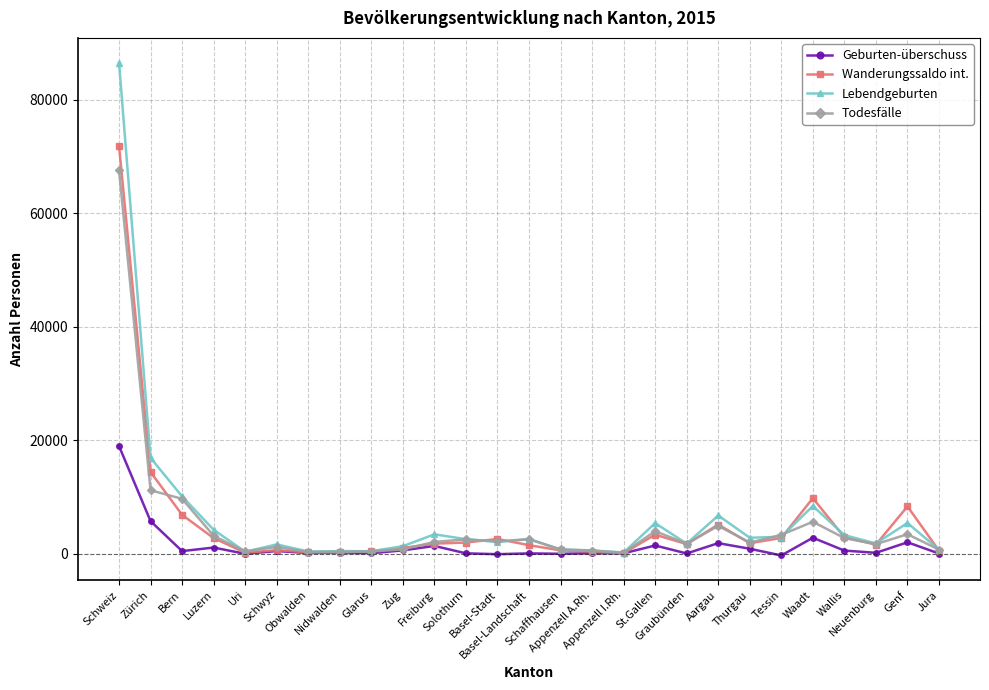

List the series in order of their peak value, highest first.

Lebendgeburten, Wanderungssaldo int., Todesfälle, Geburten-überschuss